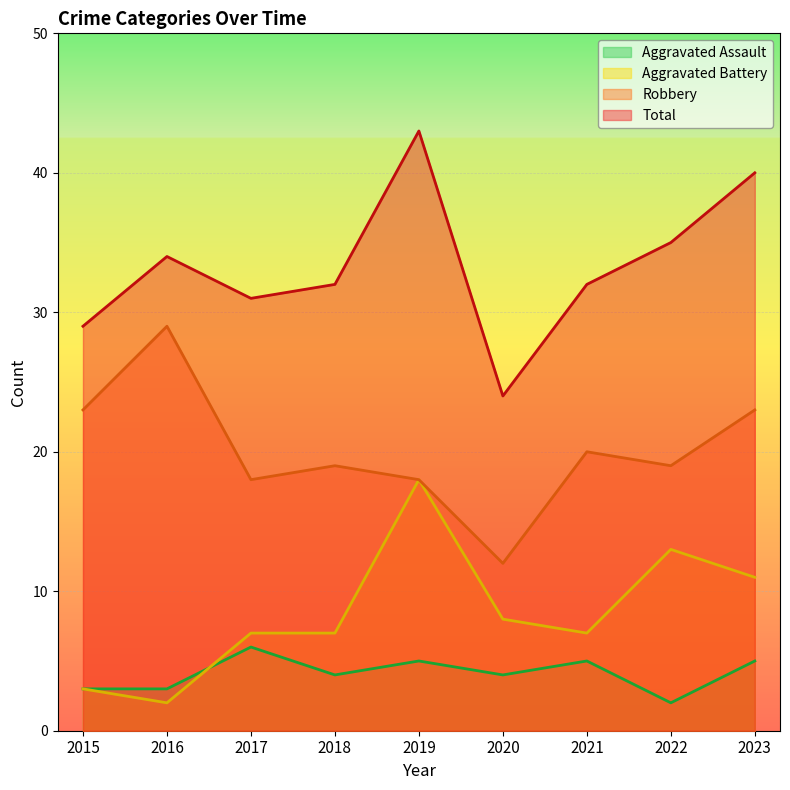

True or false: Total has a value of 24 at 2020.

True